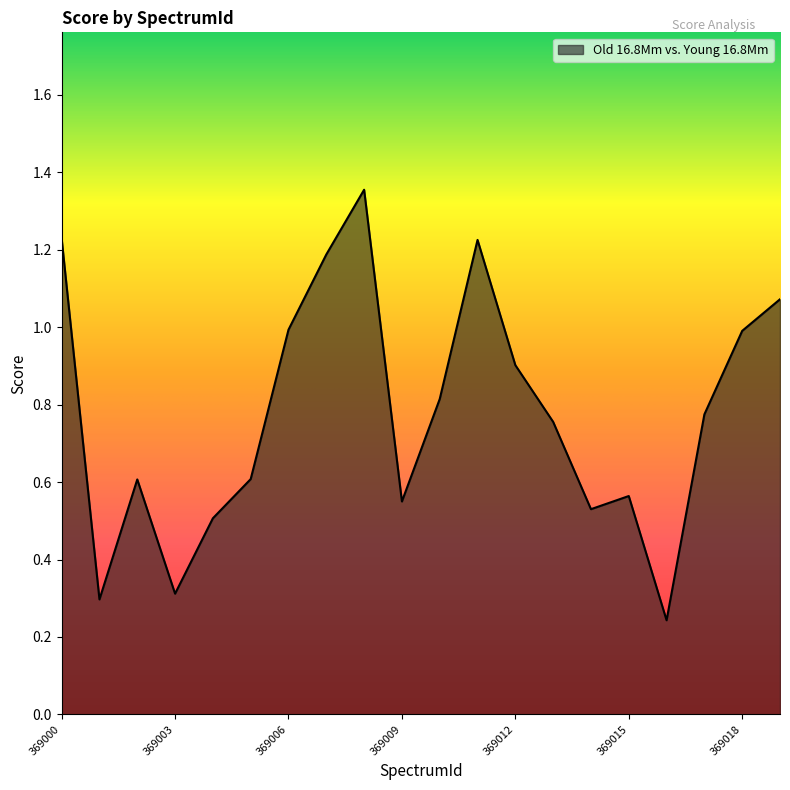

How many categories are shown in the chart?

20